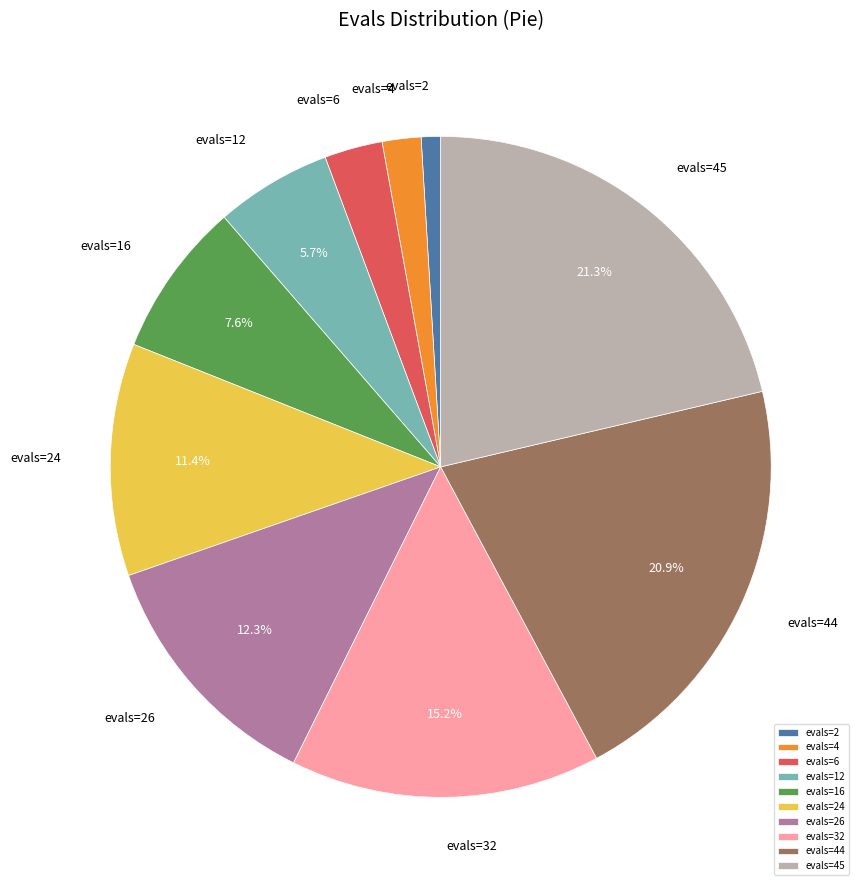

Is evals=16 the majority of the pie?

No